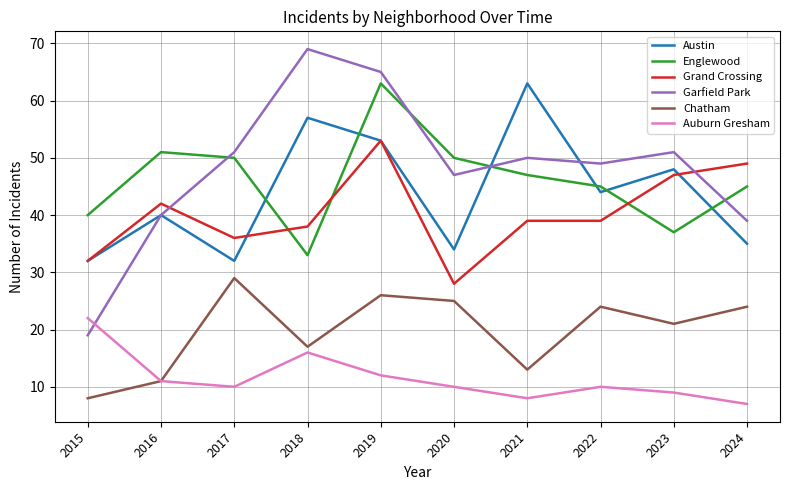

What is the average value of the Austin series?

44